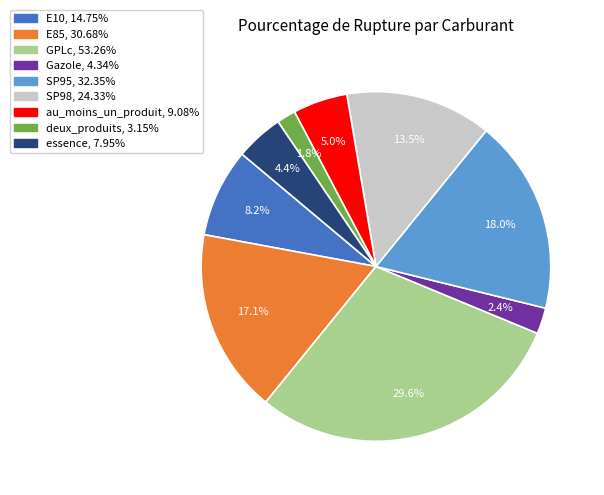

Is au_moins_un_produit the majority of the pie?

No